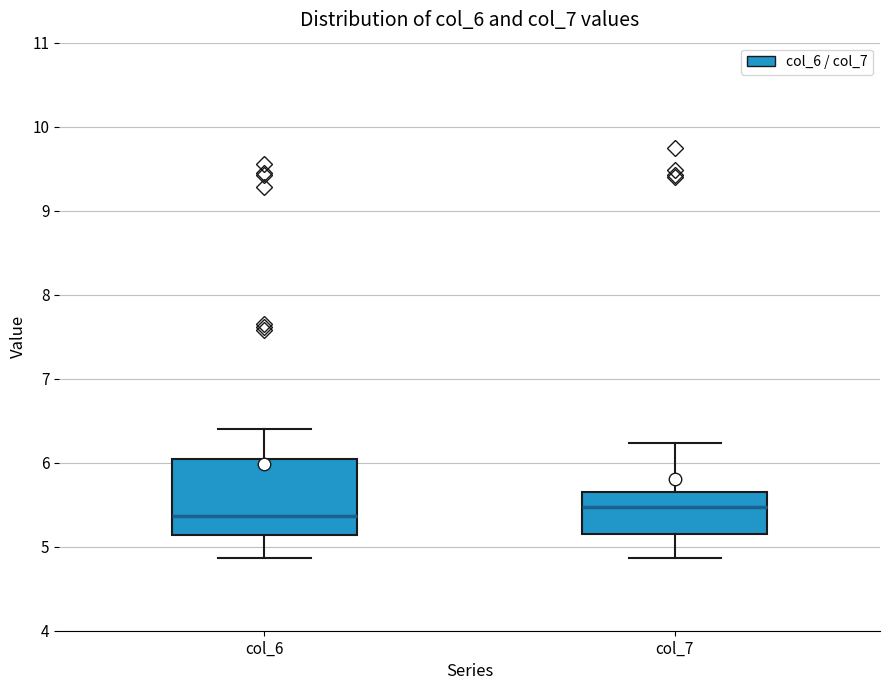

Reading left to right, read every box against the y-axis: the position of its median line, the range the box covers, and the ends of its whiskers. The values are not printed on the chart, so give them approximately, as read against the axis.

col_6: median 5.4, box 5.1 to 6.0, whiskers 4.9 to 6.4
col_7: median 5.5, box 5.2 to 5.6, whiskers 4.9 to 6.2